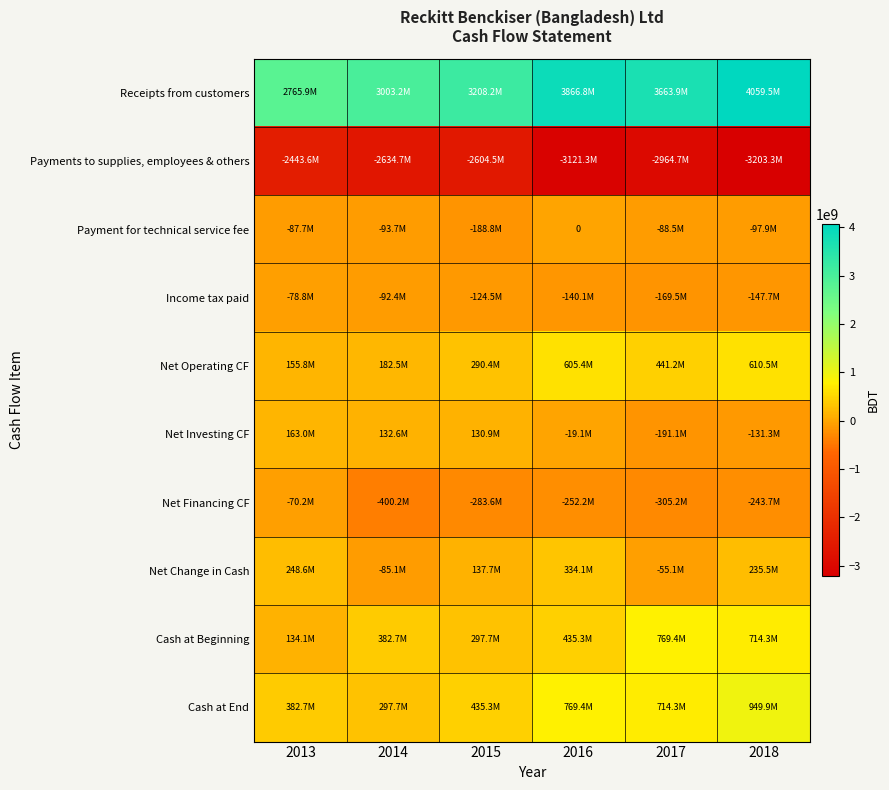

Between 2015 and 2018, which series saw the biggest shift?

Receipts from customers